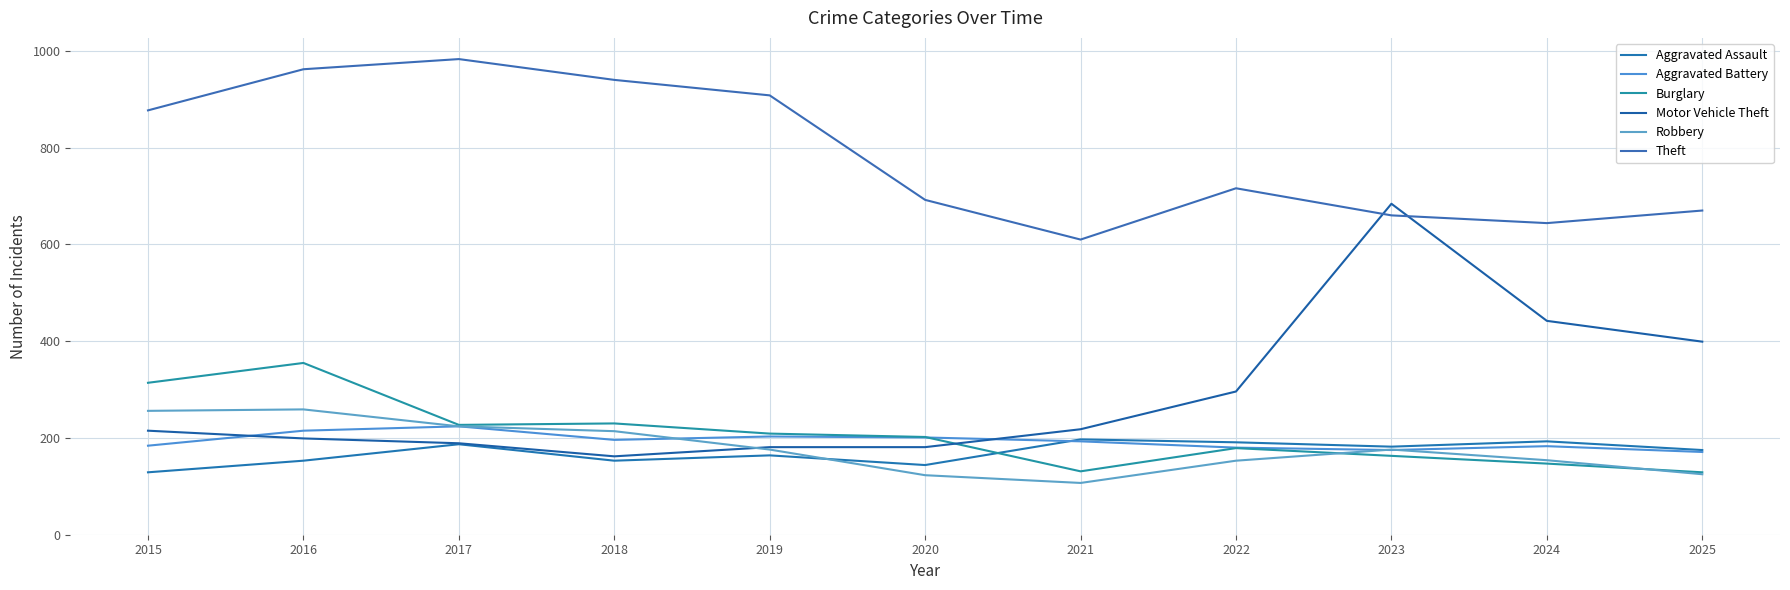

Does the chart display data point markers on the line(s)?

No